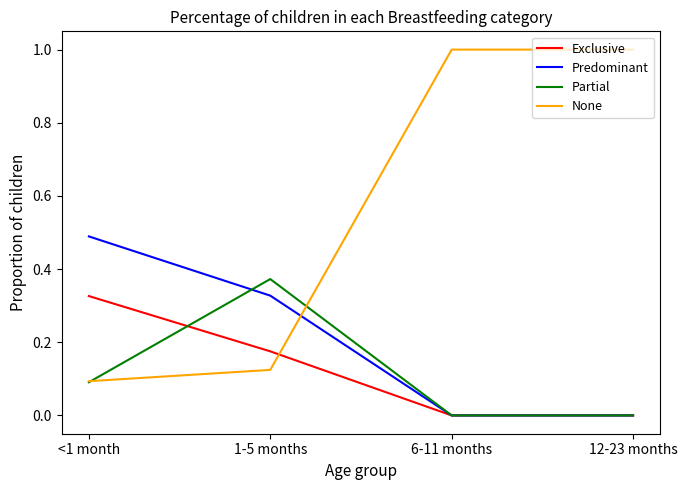

What is the sum of the Predominant values at 6-11 months and <1 month?

0.5